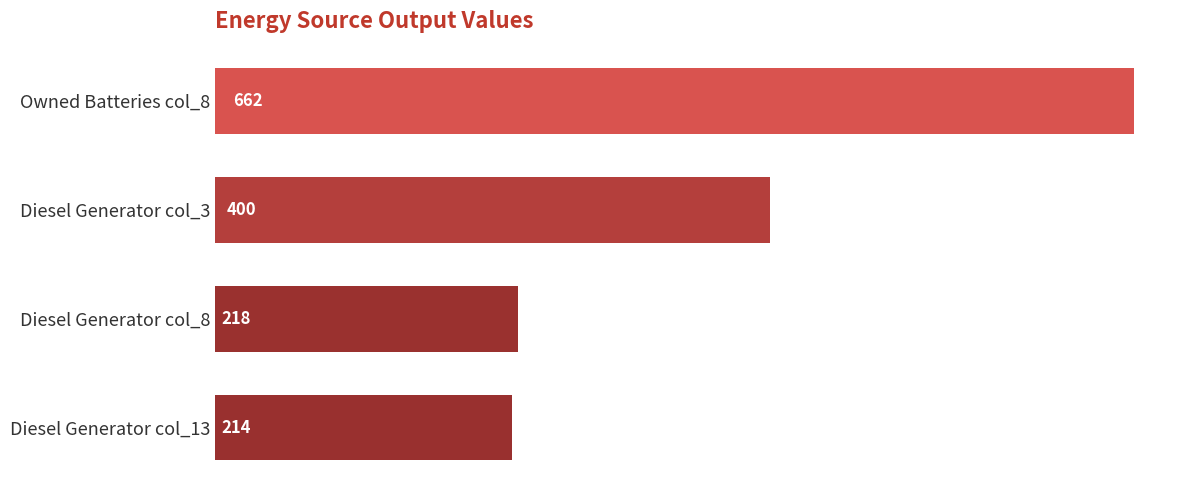

How many data points does each series have?

4